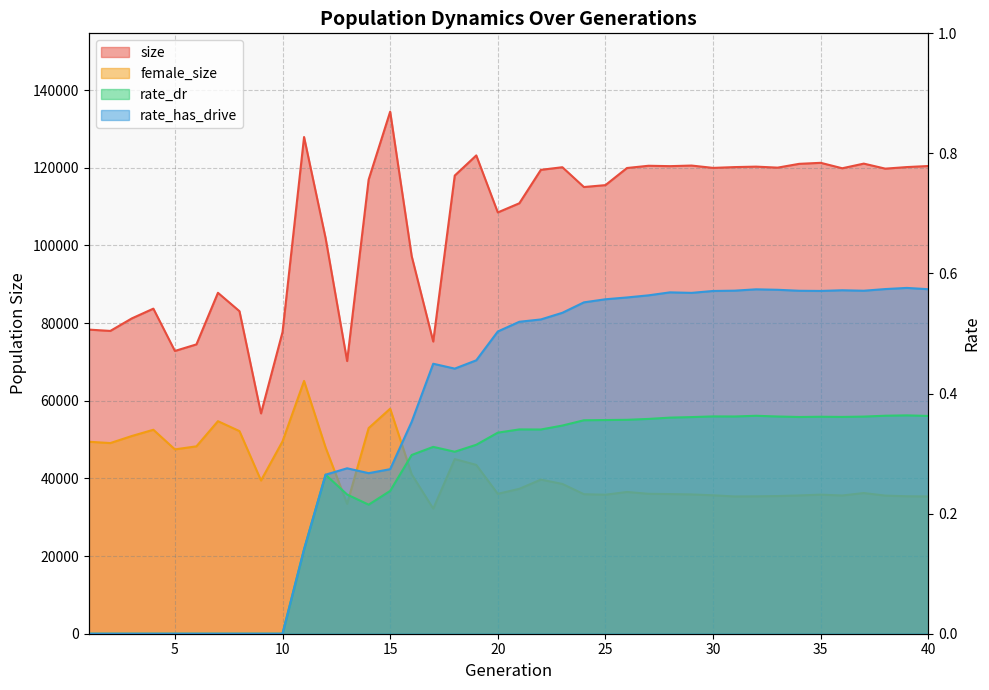

How many rate_has_drive values are between 0 and 1?

40